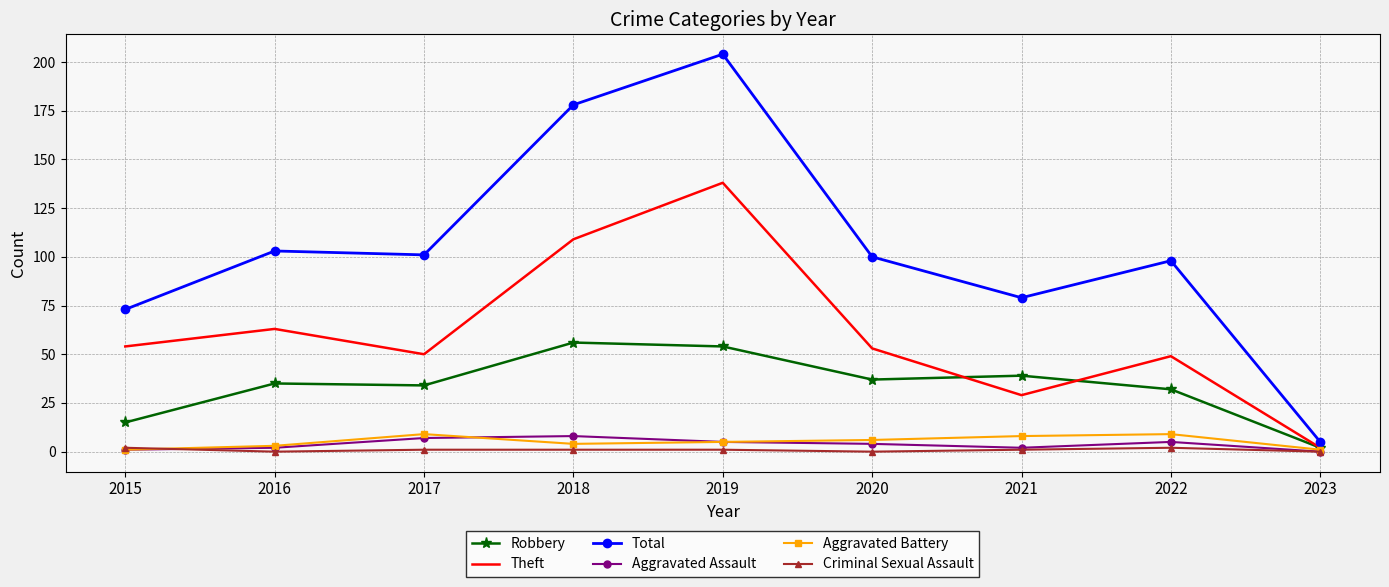

What are all the series names shown in the legend?

Robbery, Theft, Total, Aggravated Assault, Aggravated Battery, Criminal Sexual Assault